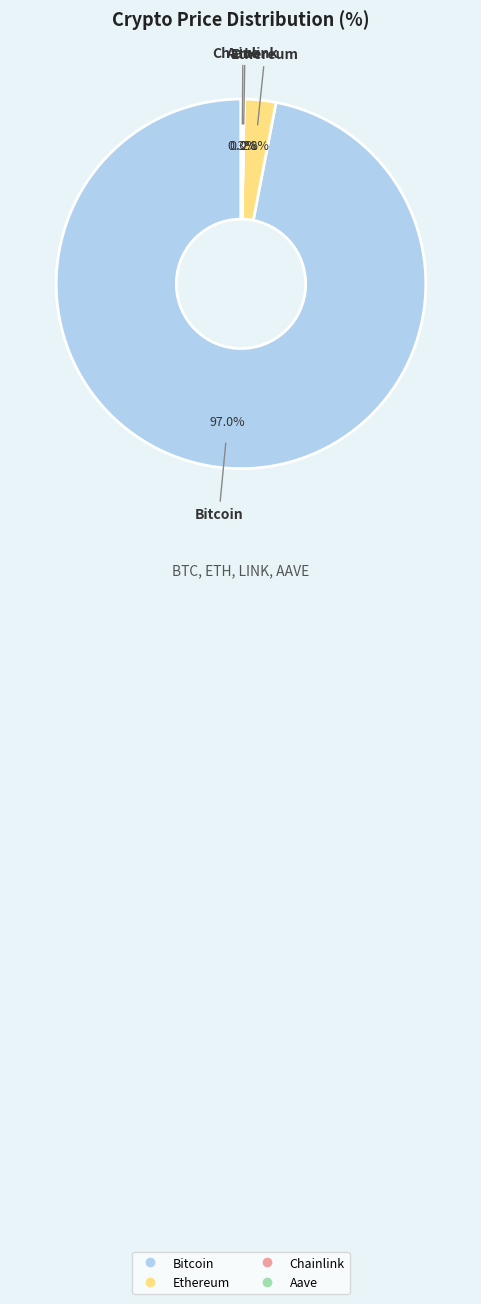

True or false: Bitcoin accounts for 91% of the total.

False